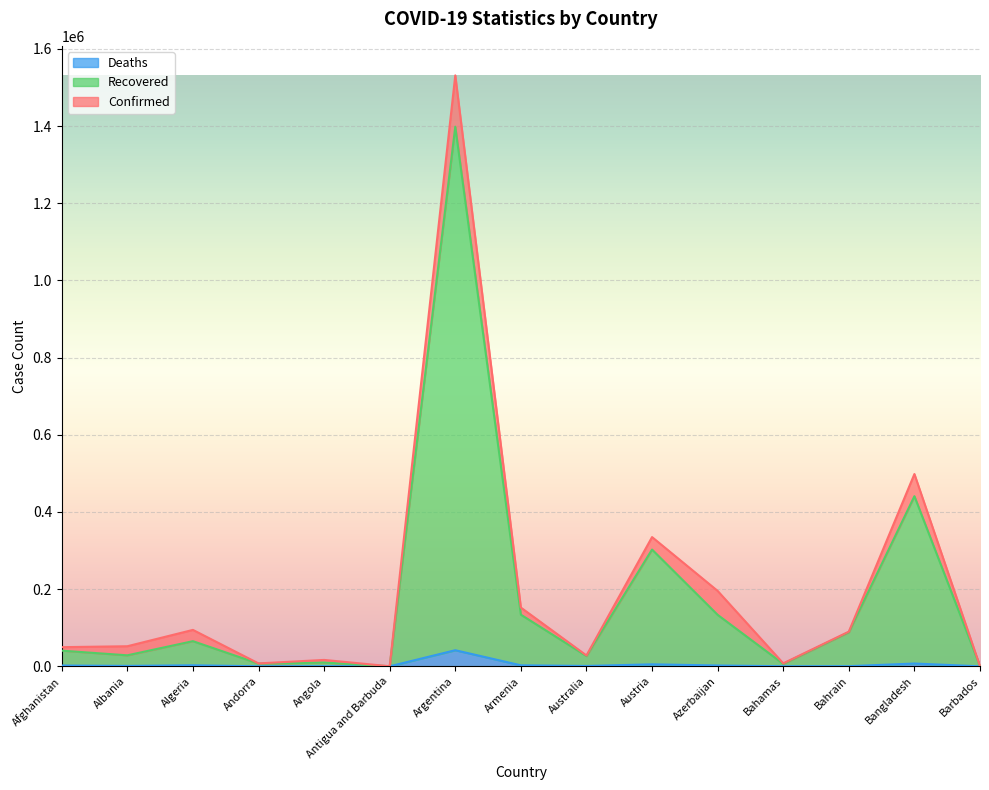

At which category does Recovered reach its first local peak?

Algeria